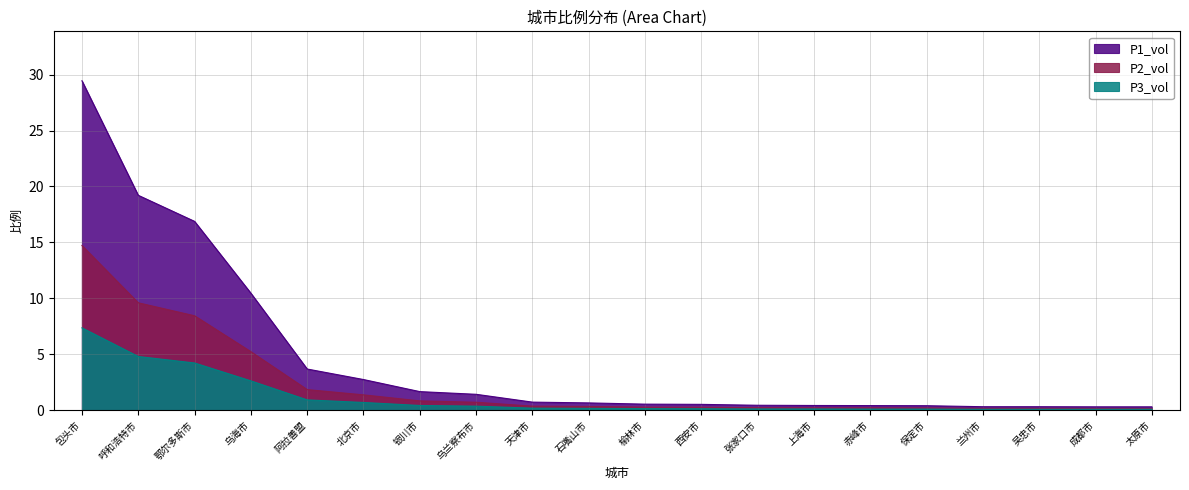

How many lines are shown in the chart?

3